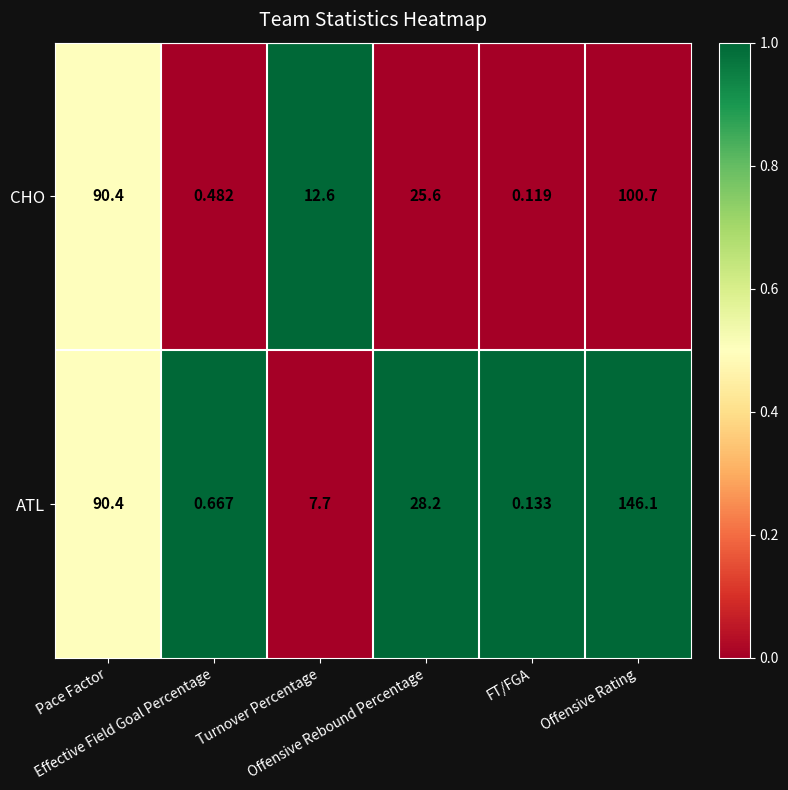

List the series in order of their overall mean, lowest first.

CHO, ATL